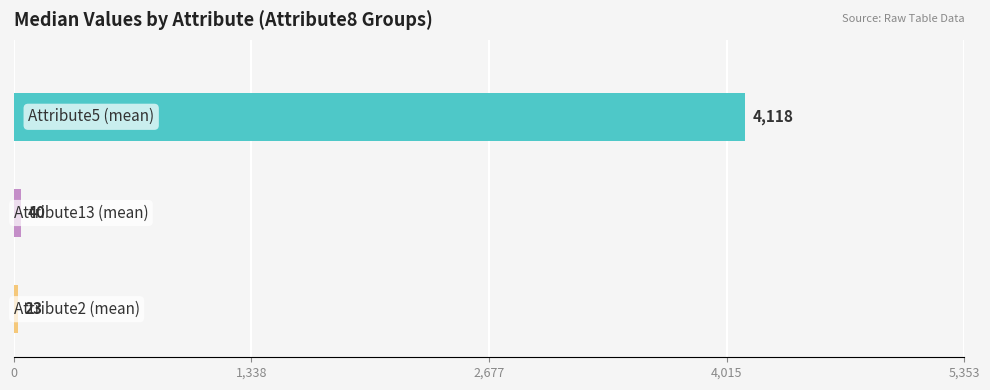

Which series has the largest range (max minus min)?

Attribute5